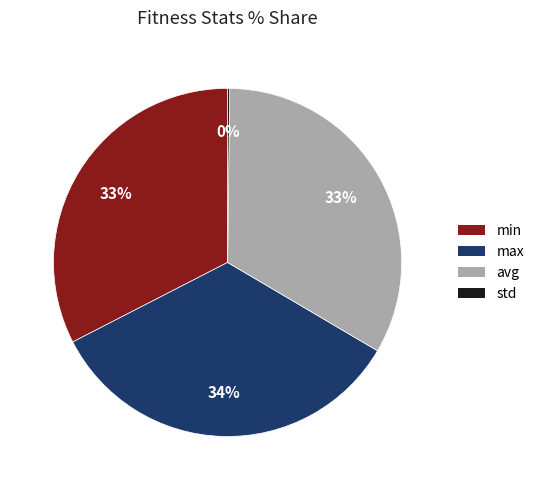

Does any single category account for the majority?

No